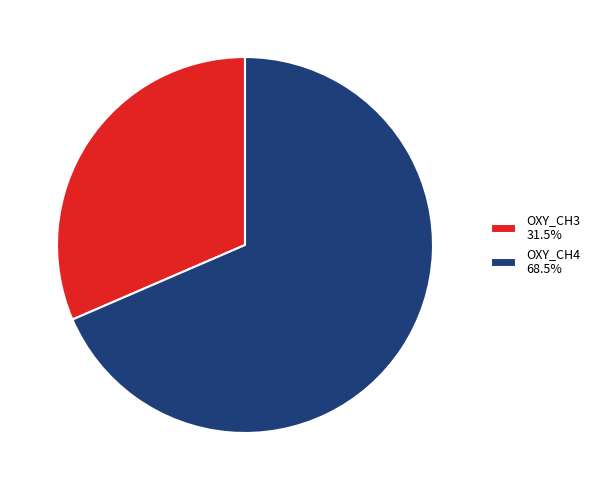

Which has a higher value, OXY_CH4 or OXY_CH3?

OXY_CH4